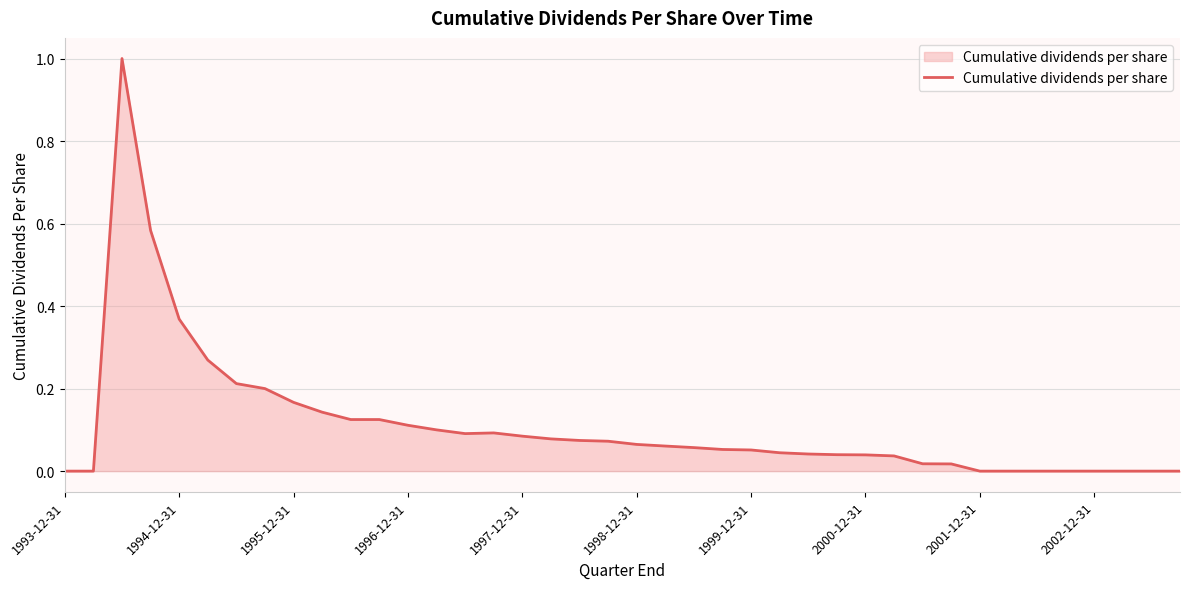

What is the difference between the maximum and minimum values?

1.0